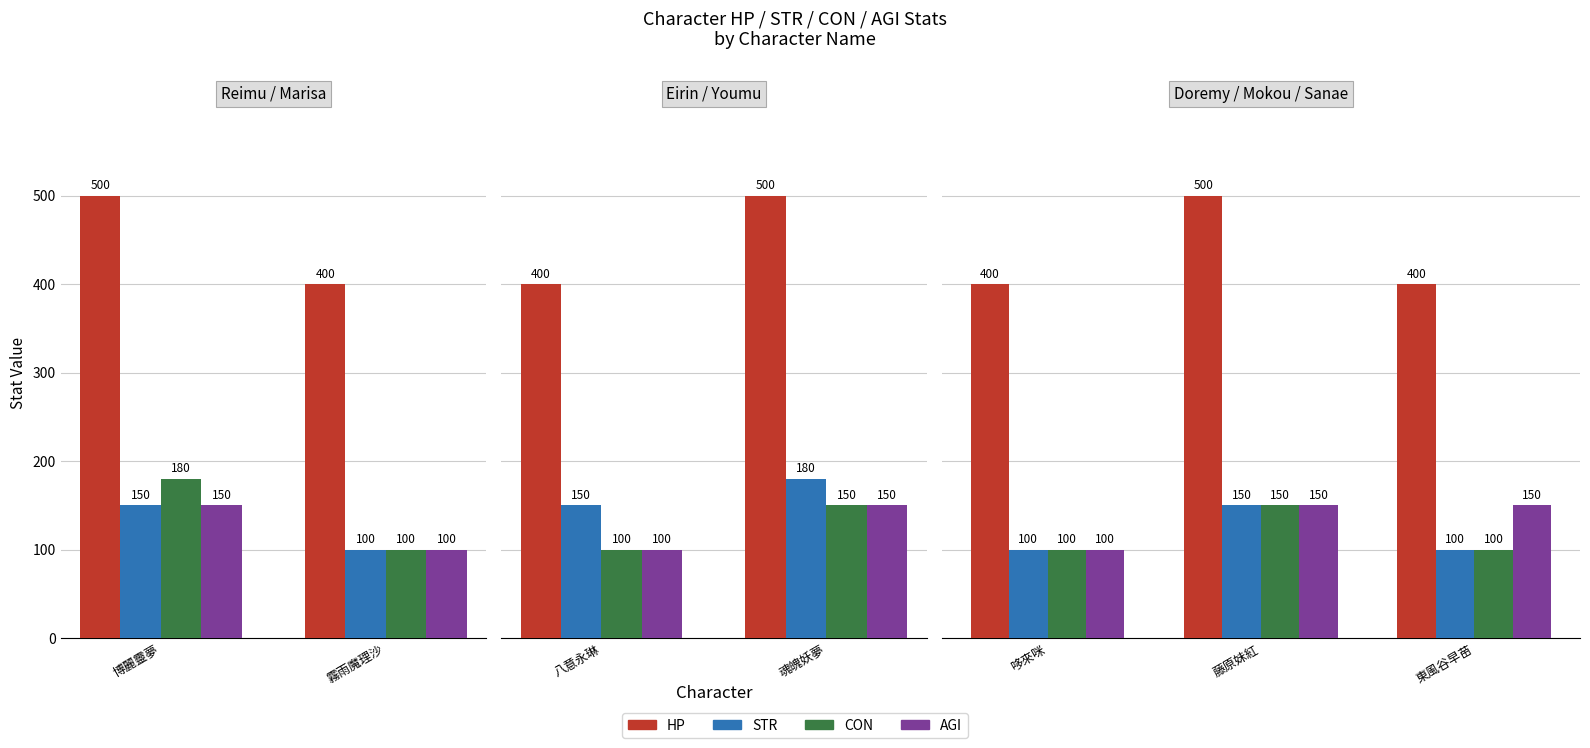

What is the difference between the highest and lowest values at 東風谷早苗?

300